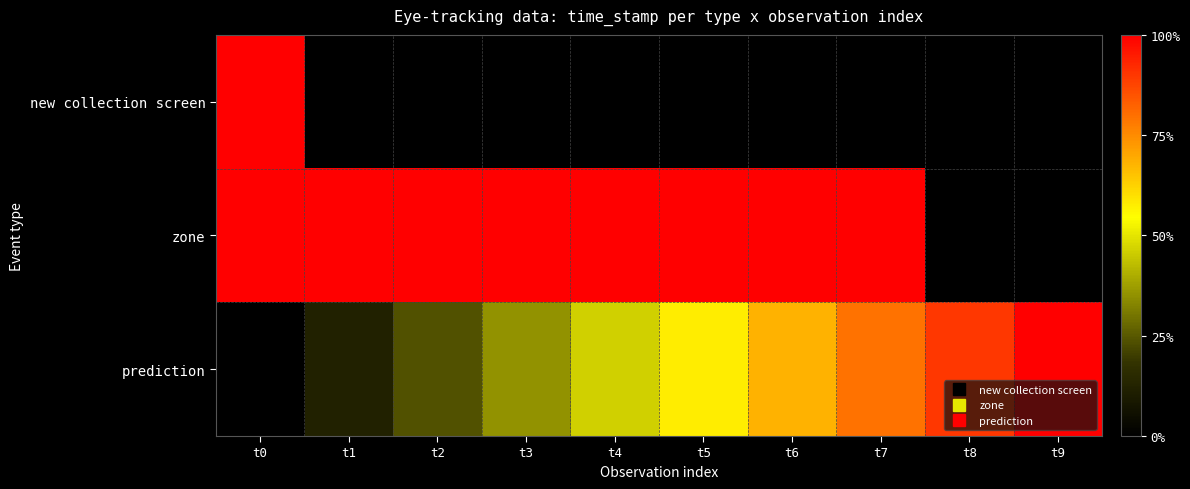

Rank the series by their maximum value, from lowest to highest.

new collection screen, zone, prediction